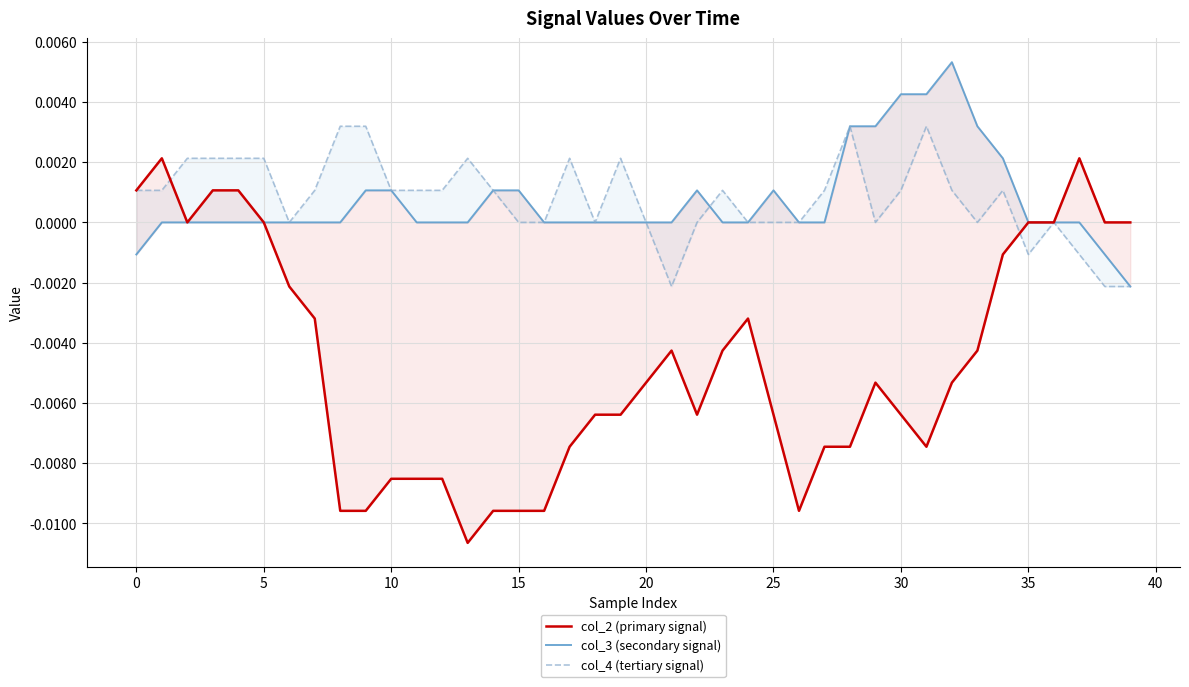

What are all the series names shown in the legend?

col_2 (primary signal), col_3 (secondary signal), col_4 (tertiary signal)